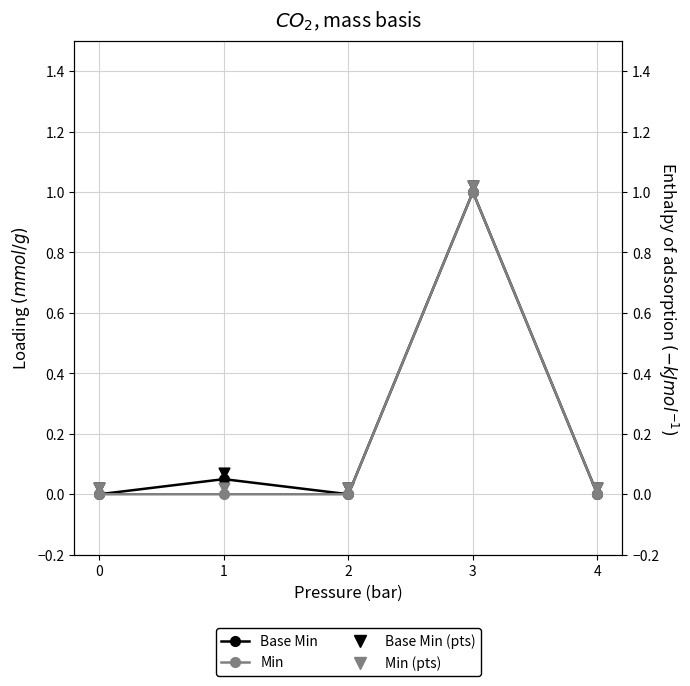

At which category is the sum across all series the highest?

3